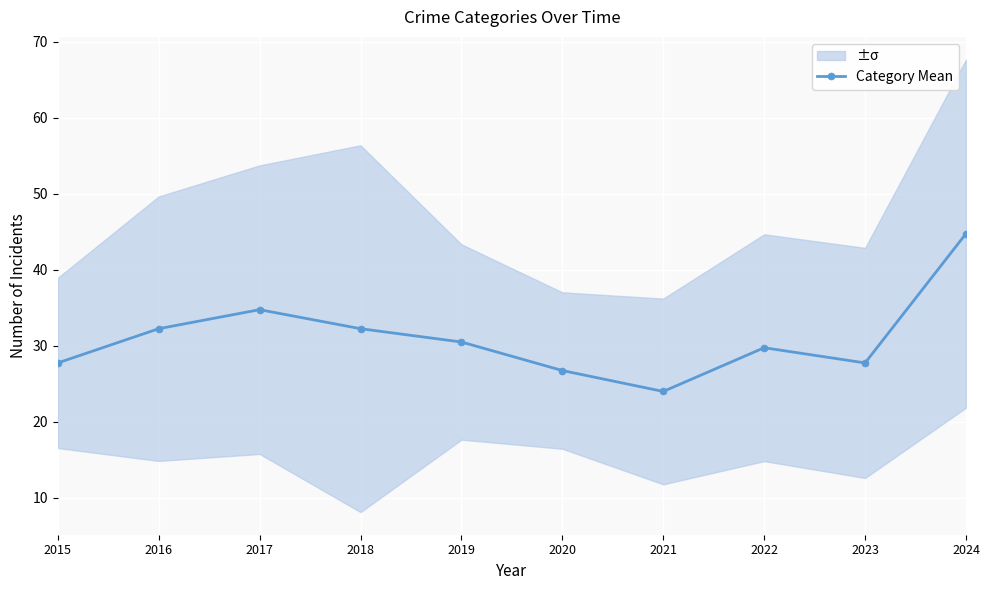

Count the number of categories in the chart.

10